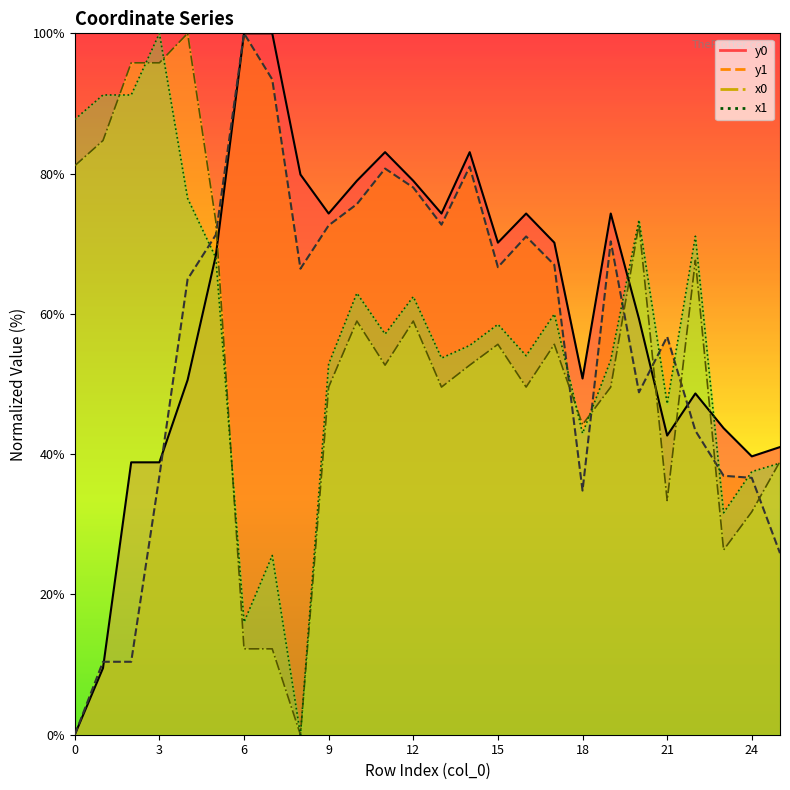

At how many categories does at least one series exceed 27?

26